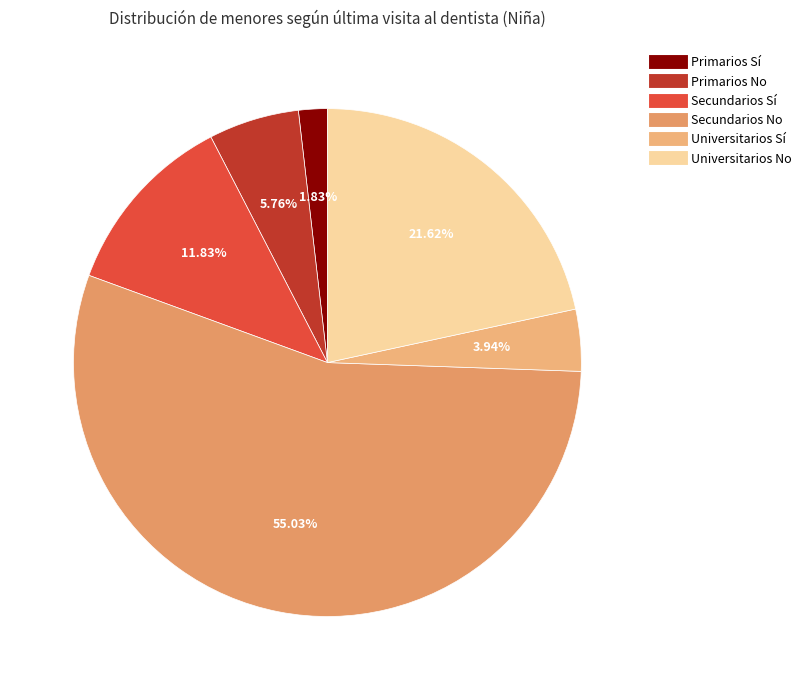

To the nearest percent, what is the difference between the largest and smallest slice percentages?

53%